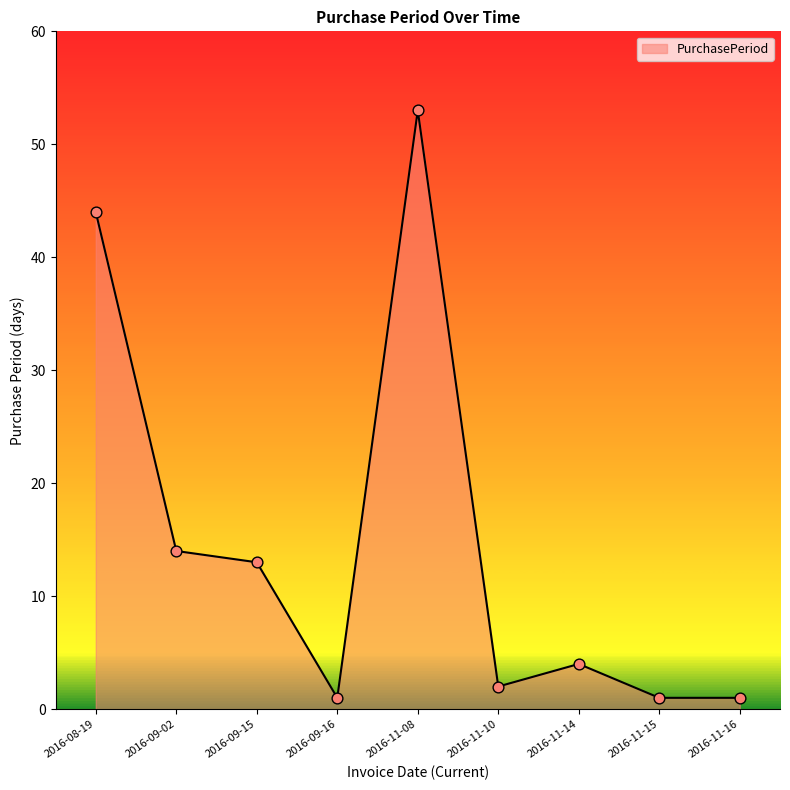

Which has a higher value, 2016-09-02 or 2016-09-15?

2016-09-02